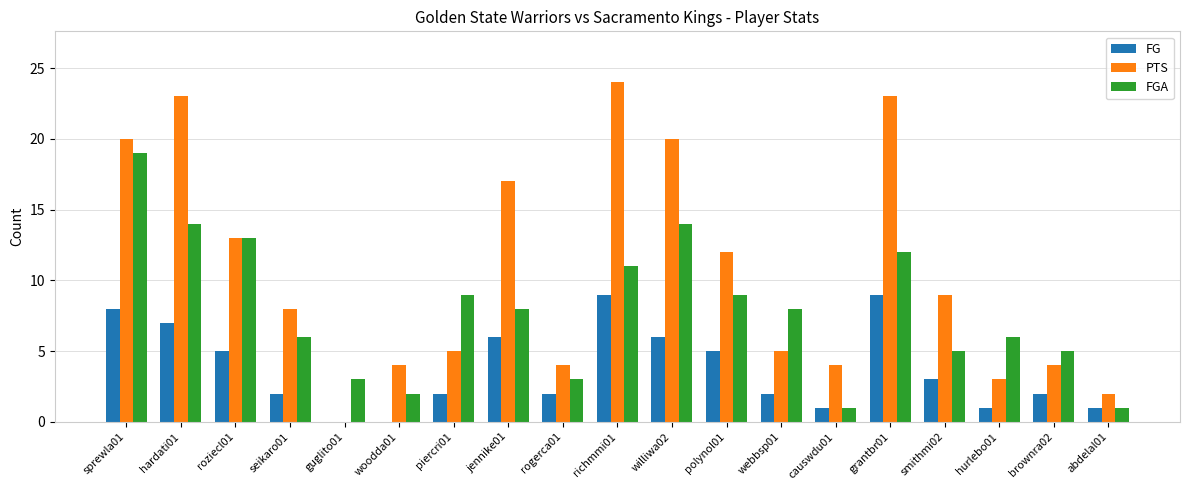

The FG series shows 9 at grantbr01. True or false?

True